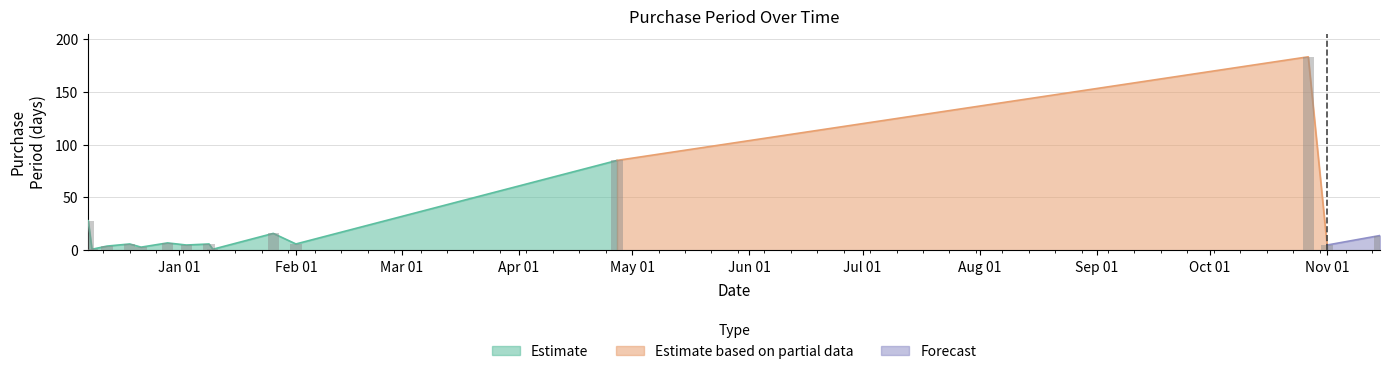

Rank the categories by value from lowest to highest.

2016-12-09, 2017-01-10, 2016-12-22, 2016-12-13, 2017-01-03, 2017-11-01, 2016-12-19, 2017-01-09, 2017-02-01, 2016-12-29, 2017-11-15, 2017-01-26, 2016-12-08, 2017-04-27, 2017-10-27